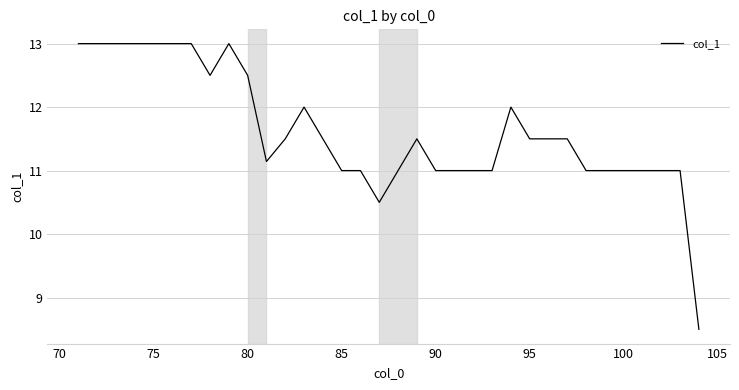

What is the difference between the maximum and minimum values?

4.5